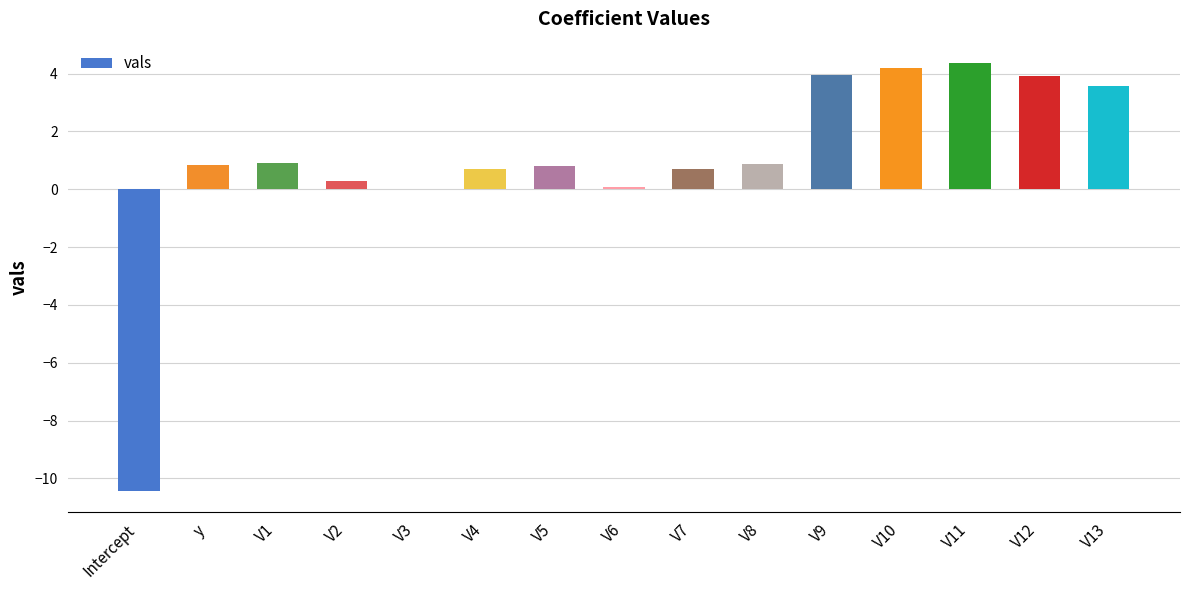

What is the maximum value shown in the chart?

4.4